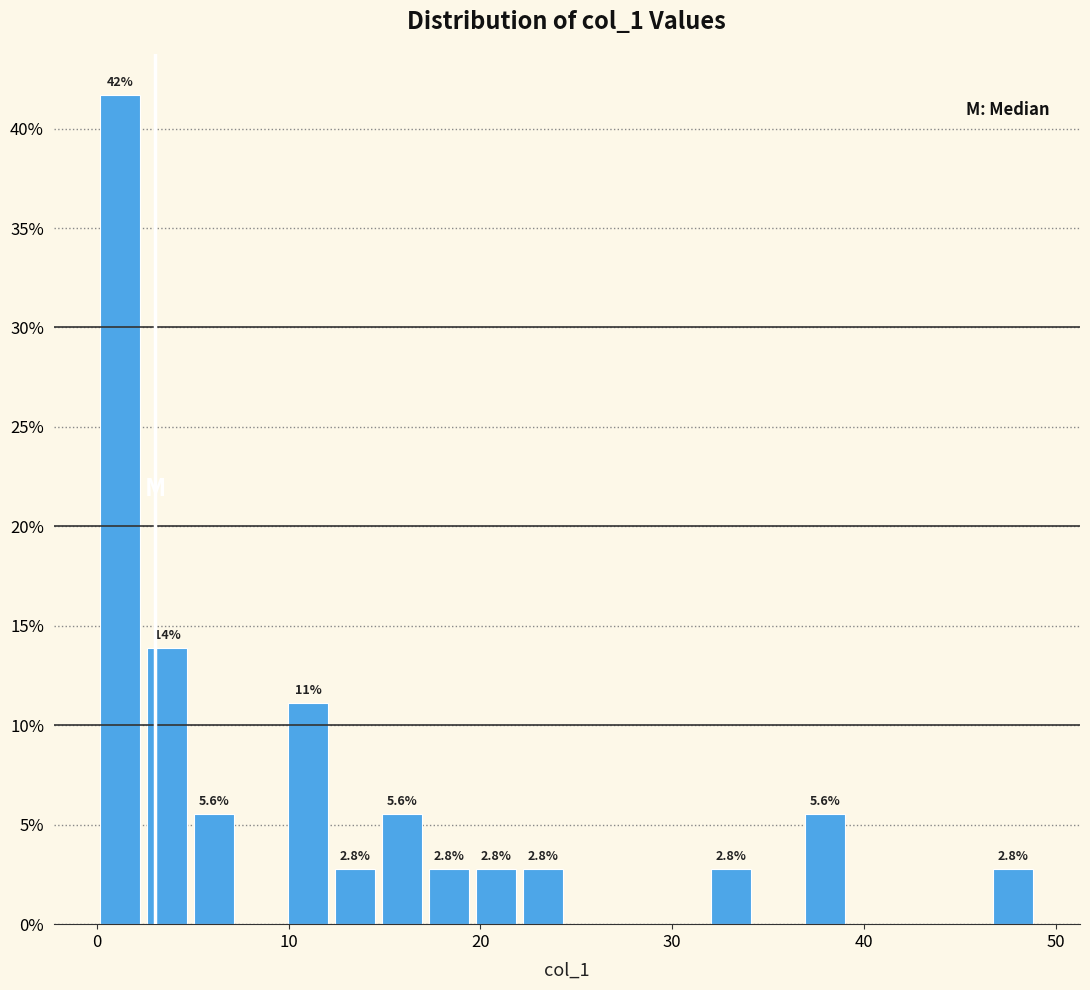

Read against the x-axis, roughly where is the centre of the tallest bar?

1